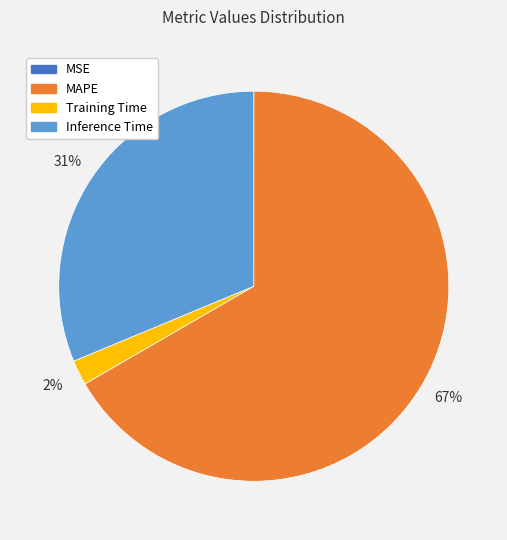

Which slice is the largest?

MAPE